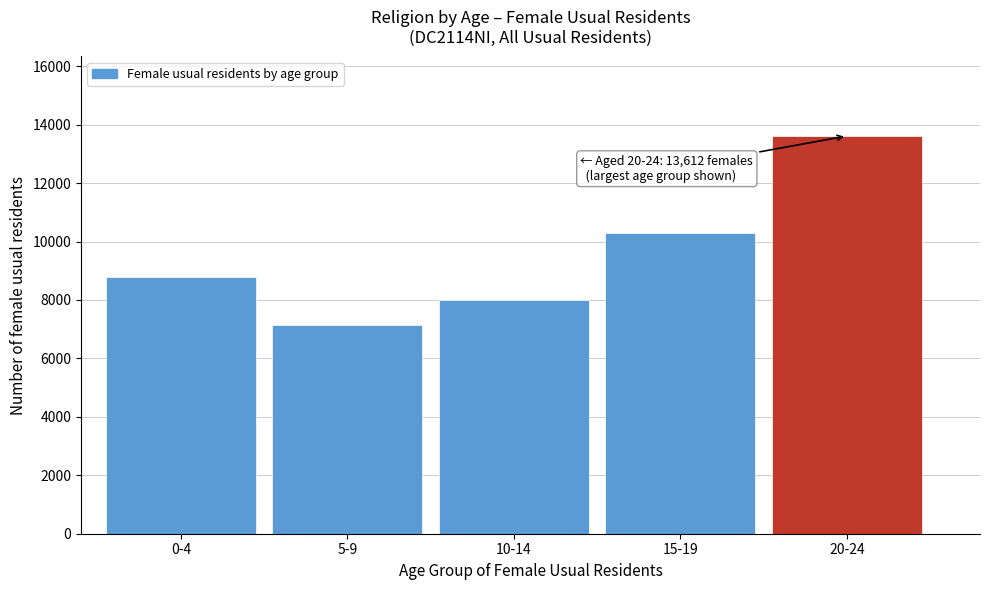

Reading left to right, transcribe all the data shown in this chart.

0-4=8803	5-9=7130	10-14=8010	15-19=10301	20-24=13612